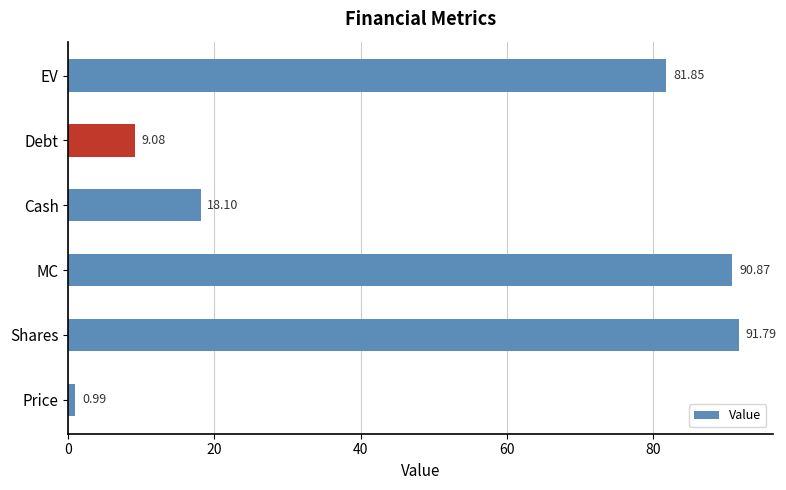

What is the change in value from Shares to EV?

-9.9